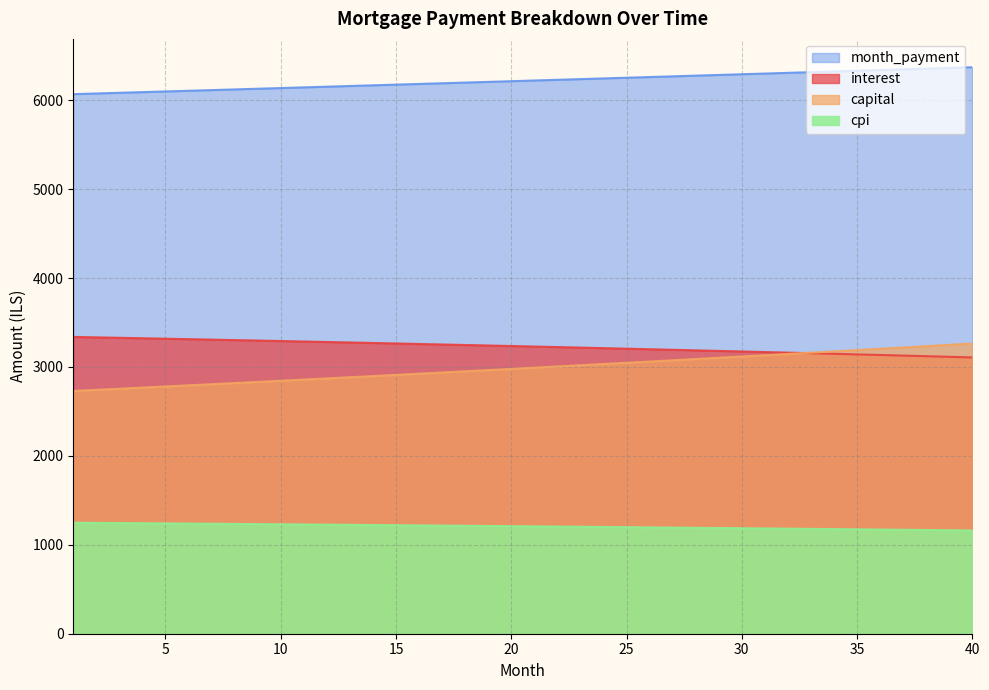

Reading left to right, extract all data points from this chart.

interest: 1=3337.5	2=3332.6	3=3327.6	4=3322.5	5=3317.4	6=3312.3	7=3307.1	8=3301.9	9=3296.6	10=3291.3	11=3285.9	12=3280.5	13=3275.0	14=3269.5	15=3263.9	16=3258.3	17=3252.6	18=3246.8	19=3241.1	20=3235.2	21=3229.3	22=3223.4	23=3217.4	24=3211.3	25=3205.2	26=3199.0	27=3192.8	28=3186.6	29=3180.2	30=3173.8	31=3167.4	32=3160.9	33=3154.4	34=3147.8	35=3141.1	36=3134.4	37=3127.6	38=3120.8	39=3113.9	40=3106.9
capital: 1=2729.9	2=2742.4	3=2755.0	4=2767.6	5=2780.3	6=2793.1	7=2805.9	8=2818.8	9=2831.7	10=2844.7	11=2857.7	12=2870.8	13=2884.0	14=2897.2	15=2910.5	16=2923.9	17=2937.3	18=2950.8	19=2964.3	20=2977.9	21=2991.6	22=3005.3	23=3019.1	24=3032.9	25=3046.8	26=3060.8	27=3074.9	28=3089.0	29=3103.1	30=3117.4	31=3131.7	32=3146.0	33=3160.5	34=3175.0	35=3189.5	36=3204.2	37=3218.9	38=3233.6	39=3248.5	40=3263.4
cpi: 1=1248.2	2=1246.3	3=1244.4	4=1242.5	5=1240.6	6=1238.6	7=1236.7	8=1234.7	9=1232.7	10=1230.7	11=1228.7	12=1226.6	13=1224.5	14=1222.4	15=1220.3	16=1218.2	17=1216.0	18=1213.9	19=1211.7	20=1209.5	21=1207.2	22=1205.0	23=1202.7	24=1200.5	25=1198.1	26=1195.8	27=1193.5	28=1191.1	29=1188.7	30=1186.3	31=1183.9	32=1181.4	33=1178.9	34=1176.4	35=1173.9	36=1171.4	37=1168.8	38=1166.2	39=1163.6	40=1161.0
month_payment: 1=6067.4	2=6075.0	3=6082.6	4=6090.2	5=6097.8	6=6105.4	7=6113.0	8=6120.7	9=6128.3	10=6136.0	11=6143.6	12=6151.3	13=6159.0	14=6166.7	15=6174.4	16=6182.1	17=6189.9	18=6197.6	19=6205.4	20=6213.1	21=6220.9	22=6228.6	23=6236.4	24=6244.2	25=6252.0	26=6259.9	27=6267.7	28=6275.5	29=6283.4	30=6291.2	31=6299.1	32=6306.9	33=6314.8	34=6322.7	35=6330.6	36=6338.5	37=6346.5	38=6354.4	39=6362.3	40=6370.3